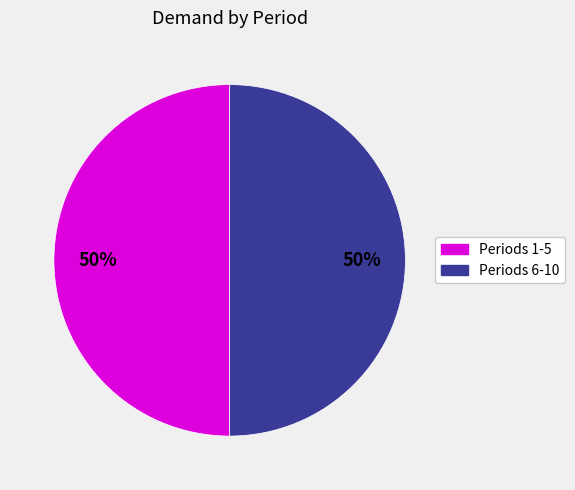

To the nearest percent, what is the average slice percentage?

50%